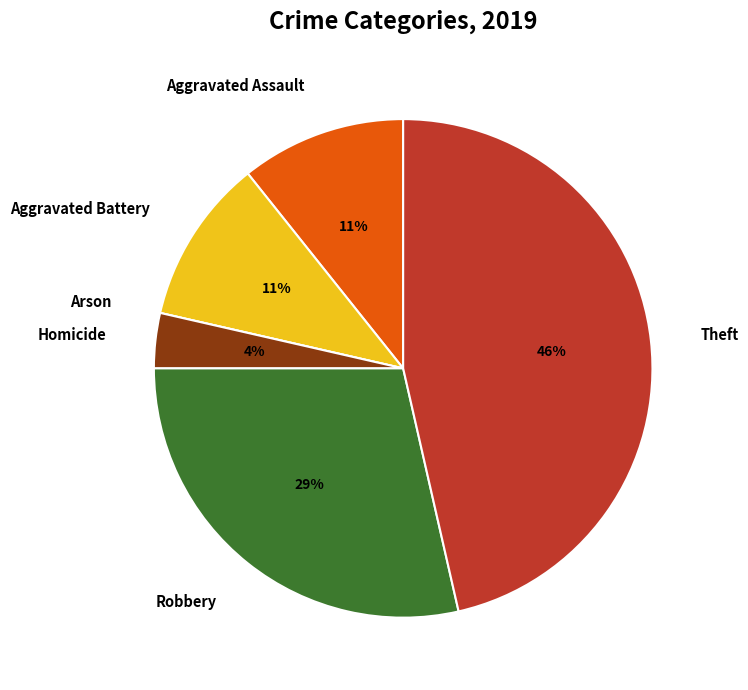

Between Robbery and Aggravated Assault, which is larger?

Robbery